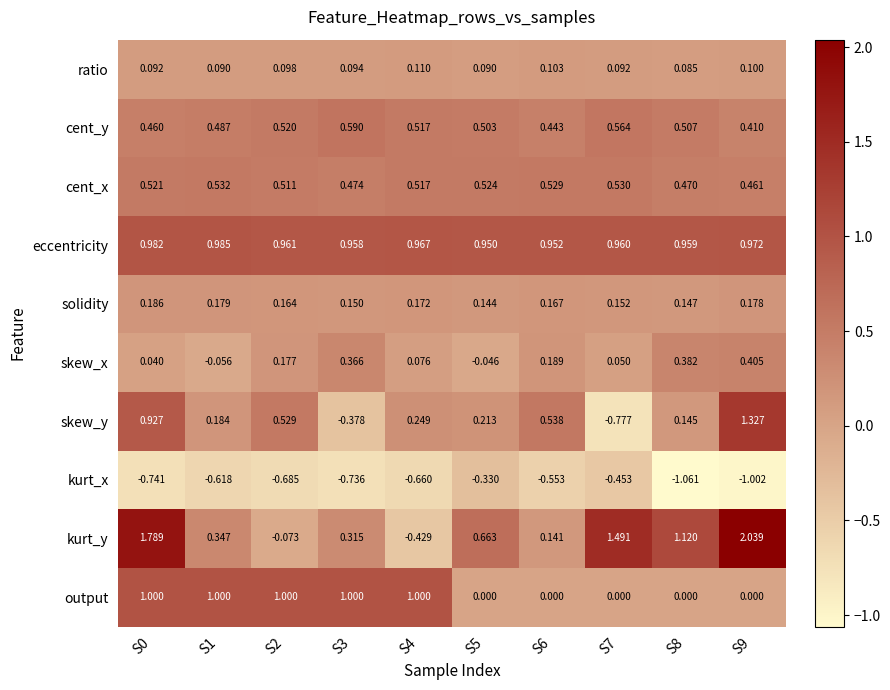

List the series in order of their peak value, highest first.

kurt_y, skew_y, output, eccentricity, cent_y, cent_x, skew_x, solidity, ratio, kurt_x